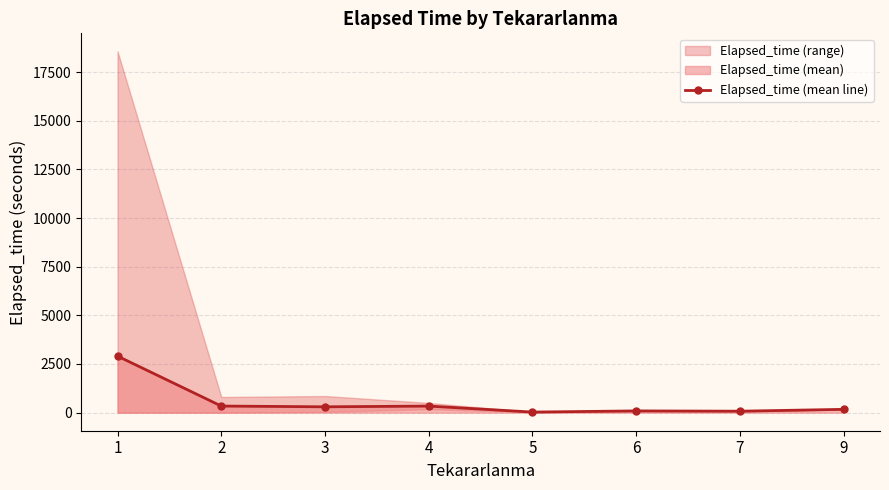

Approximately how many times larger is the value at 5 compared to 3?

0.1